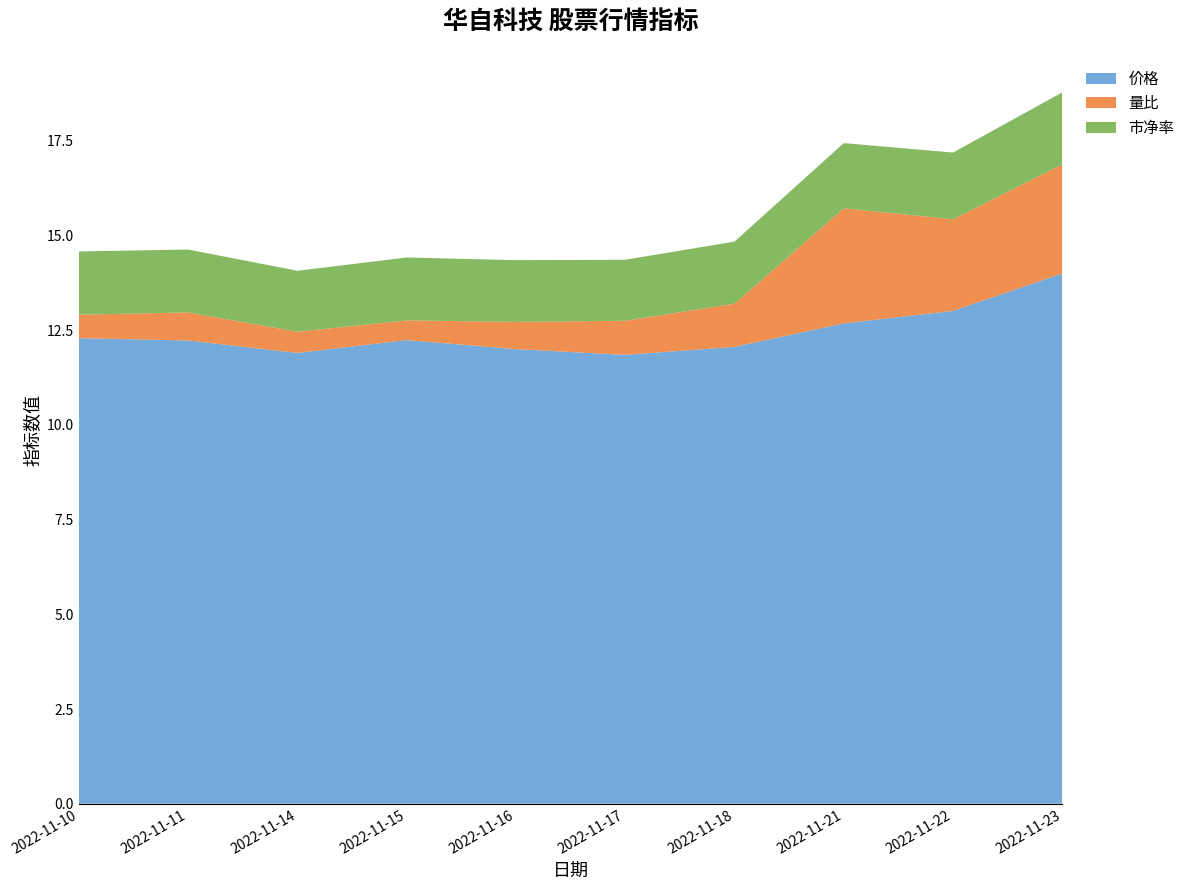

Reading left to right, what are all the values shown in this chart?

价格: 2022-11-10=12.3	2022-11-11=12.2	2022-11-14=11.9	2022-11-15=12.2	2022-11-16=12.0	2022-11-17=11.8	2022-11-18=12.1	2022-11-21=12.7	2022-11-22=13.0	2022-11-23=14.0
量比: 2022-11-10=0.6	2022-11-11=0.7	2022-11-14=0.6	2022-11-15=0.5	2022-11-16=0.7	2022-11-17=0.9	2022-11-18=1.1	2022-11-21=3.0	2022-11-22=2.4	2022-11-23=2.9
市净率: 2022-11-10=1.7	2022-11-11=1.7	2022-11-14=1.6	2022-11-15=1.7	2022-11-16=1.6	2022-11-17=1.6	2022-11-18=1.6	2022-11-21=1.7	2022-11-22=1.8	2022-11-23=1.9